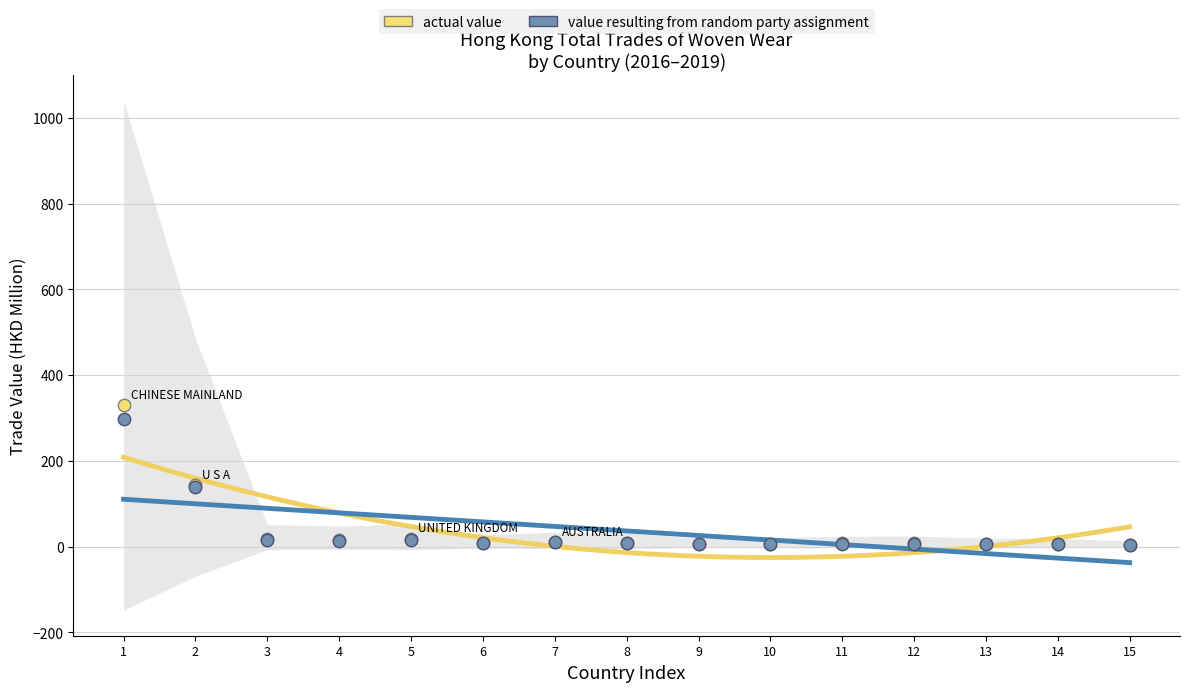

At which category is the sum across all series the highest?

1